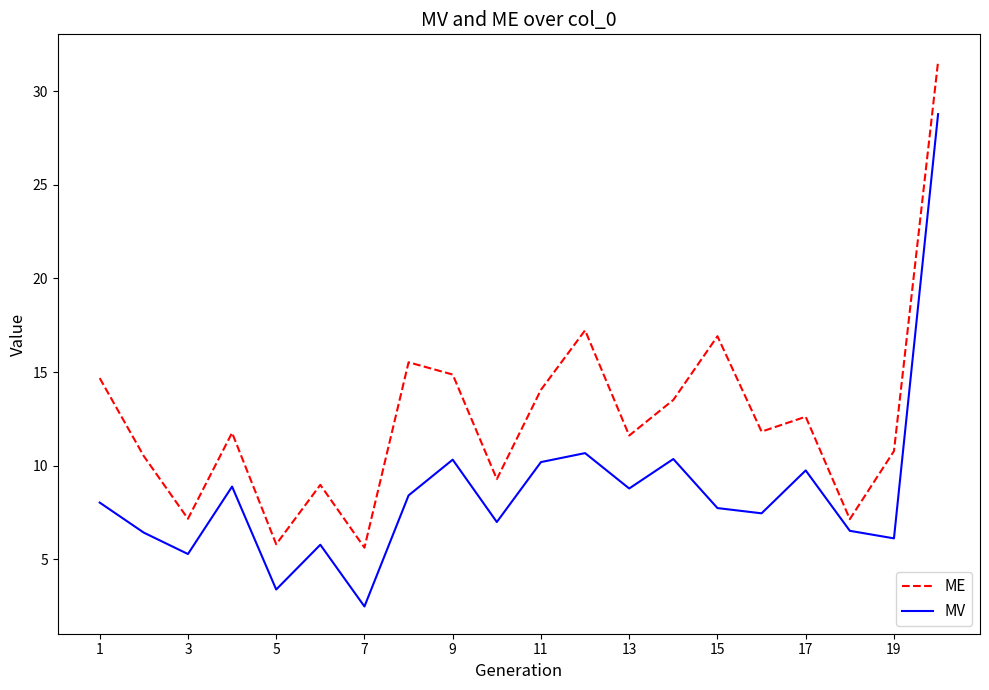

Rank the series by their maximum value, from highest to lowest.

ME, MV